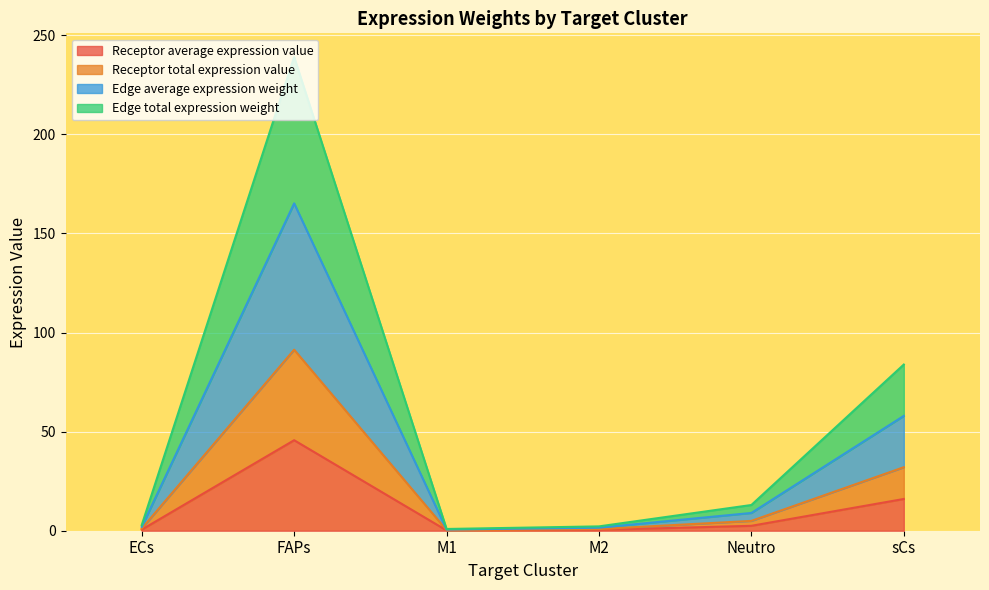

At which label does Receptor total expression value first exceed 2?

FAPs